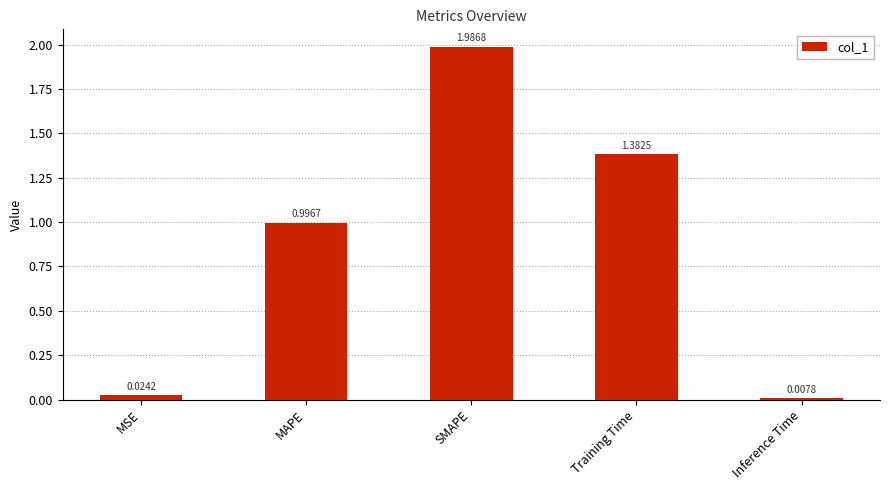

At which label is the value closest to 0?

Inference Time